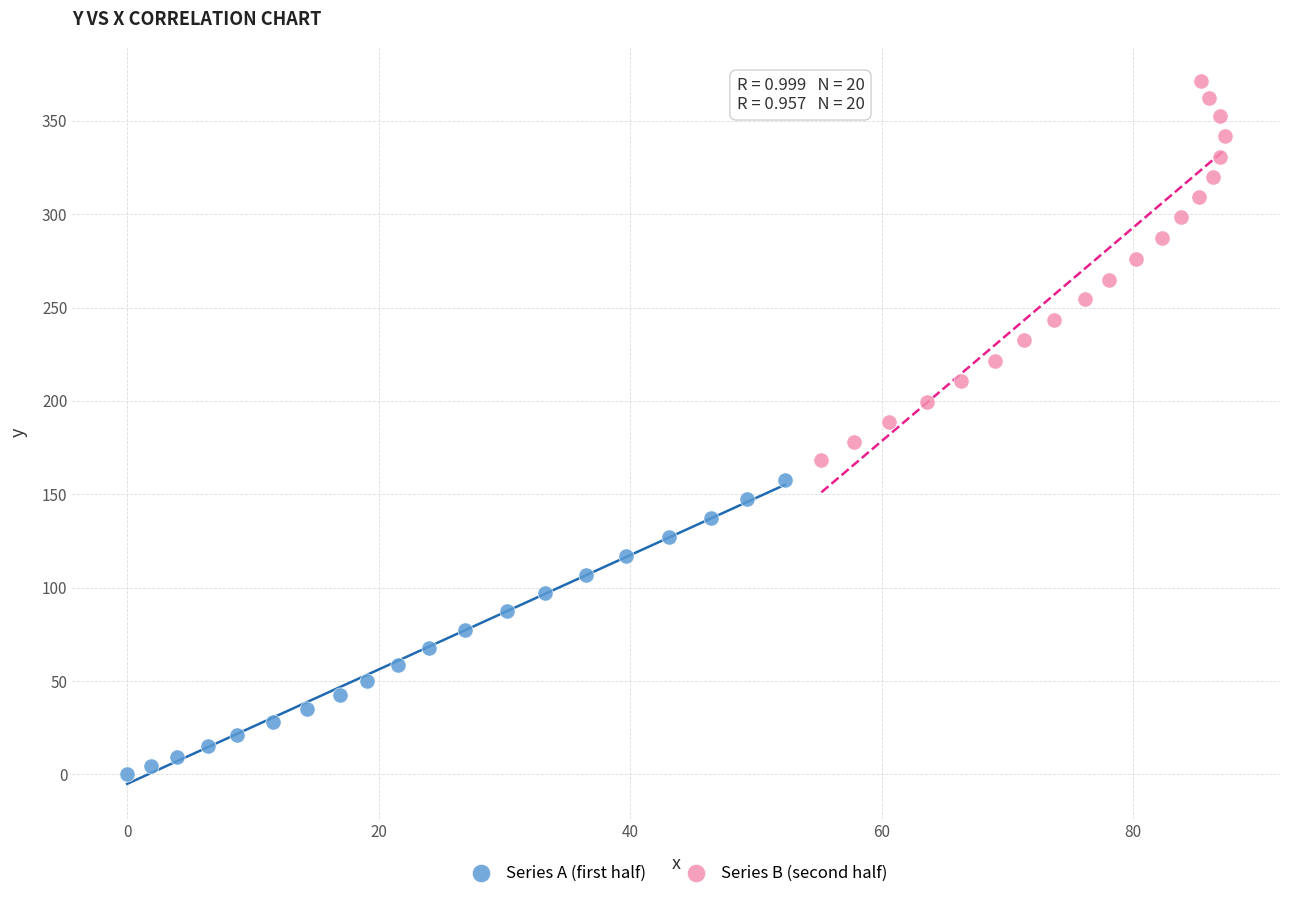

What are all the series names shown in the legend?

Series A (first half), Series B (second half)